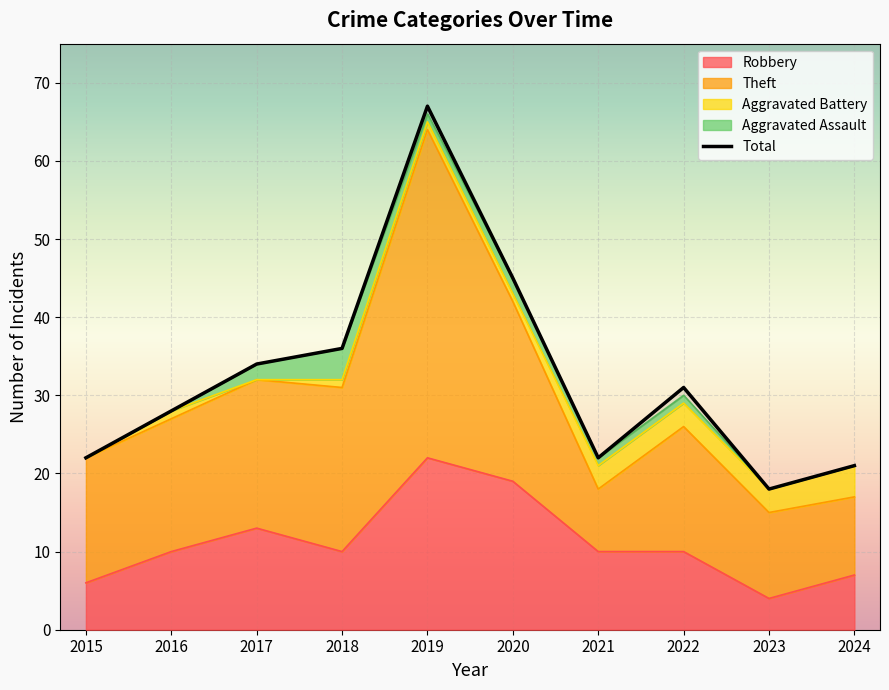

Which label corresponds to the smallest value in the chart?

2023